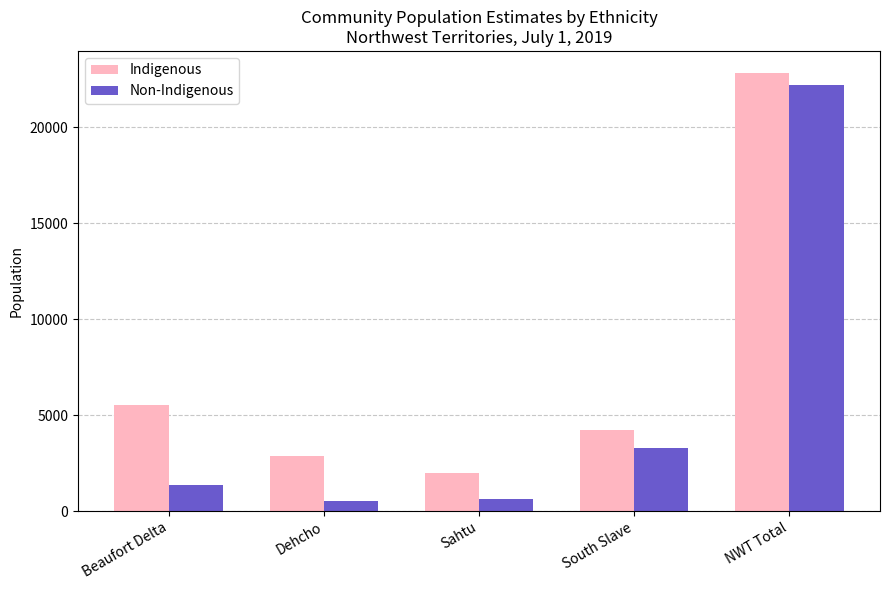

Which series has the largest total across all categories?

Indigenous